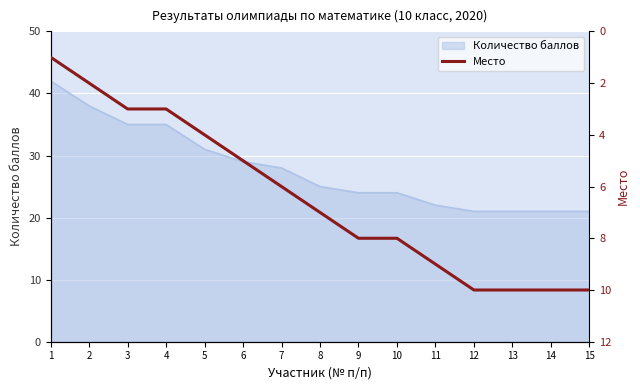

The Количество баллов series shows 54 at 3. True or false?

False